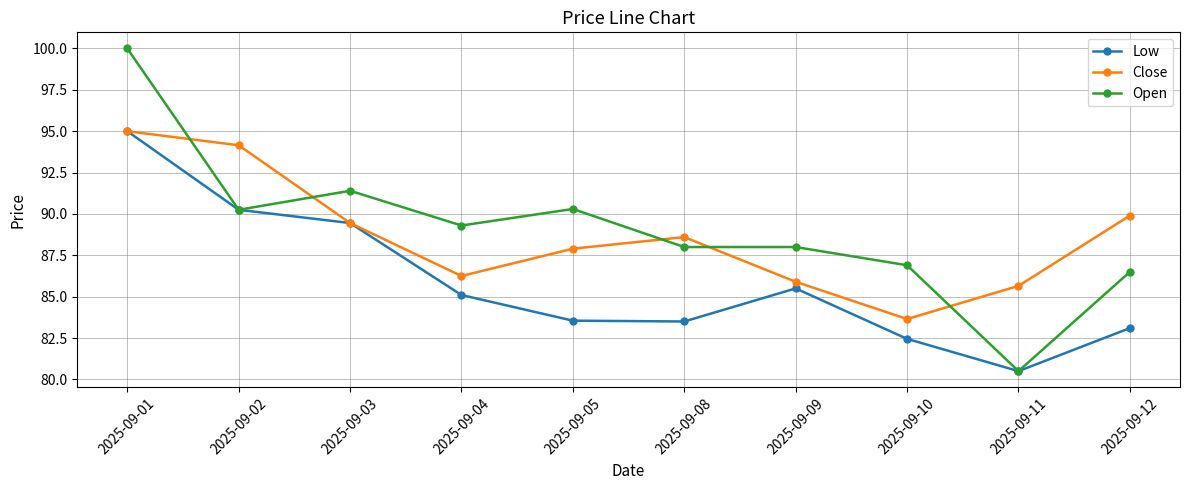

At which label does Open first exceed 89?

2025-09-01